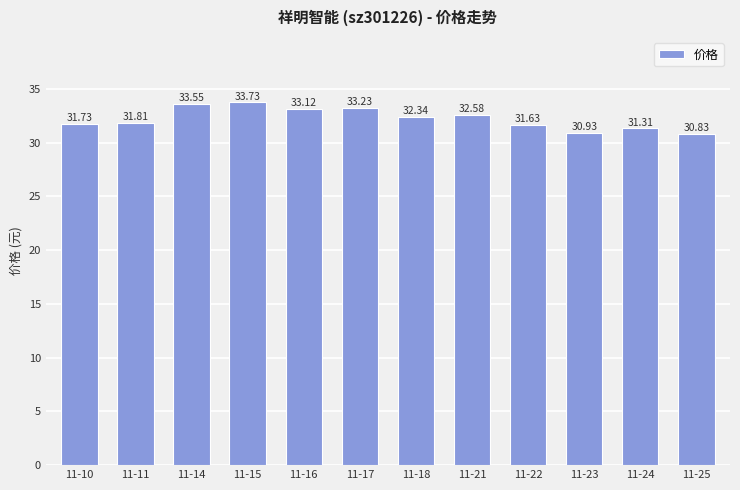

What is the sum of all values?

386.8